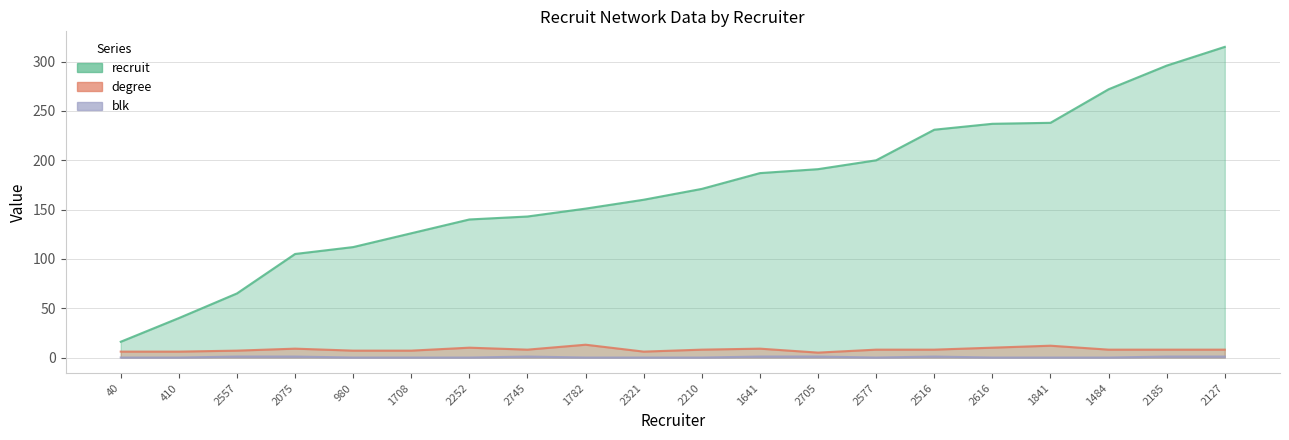

The recruit series shows 314 at 1841. True or false?

False